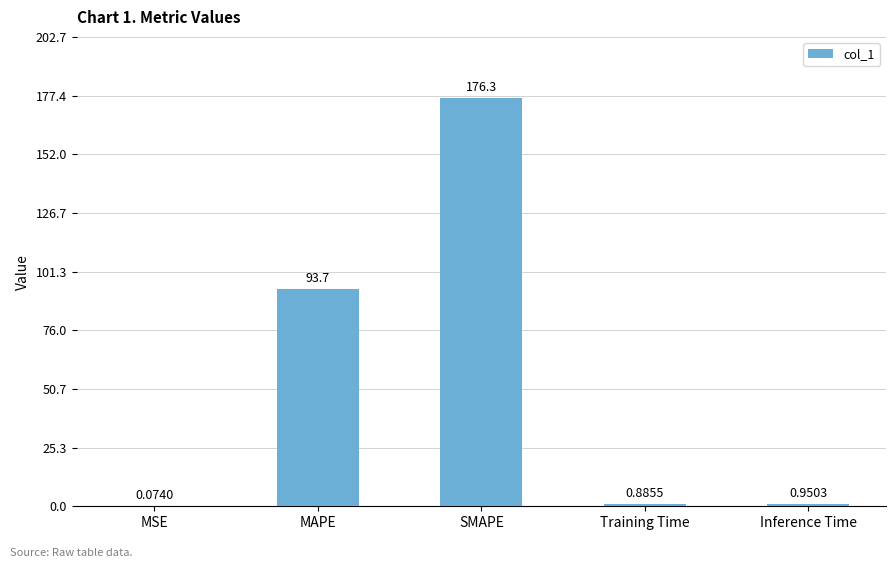

How many data points does each series have?

5